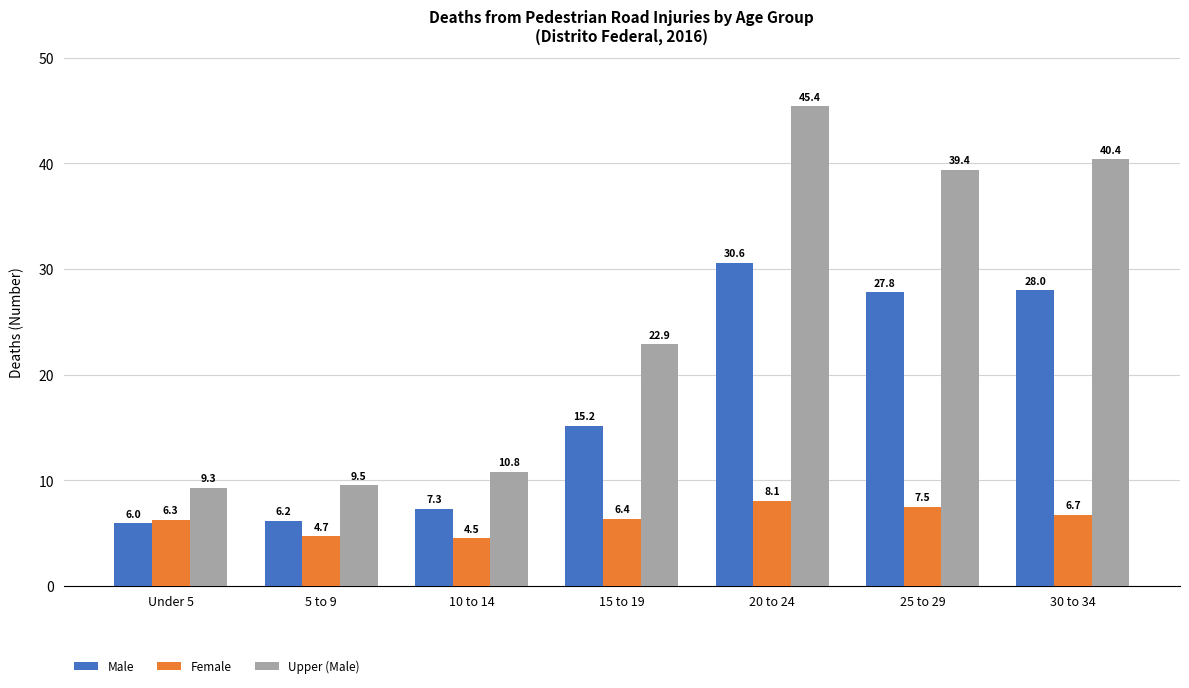

How many data points in Female are above 6?

5